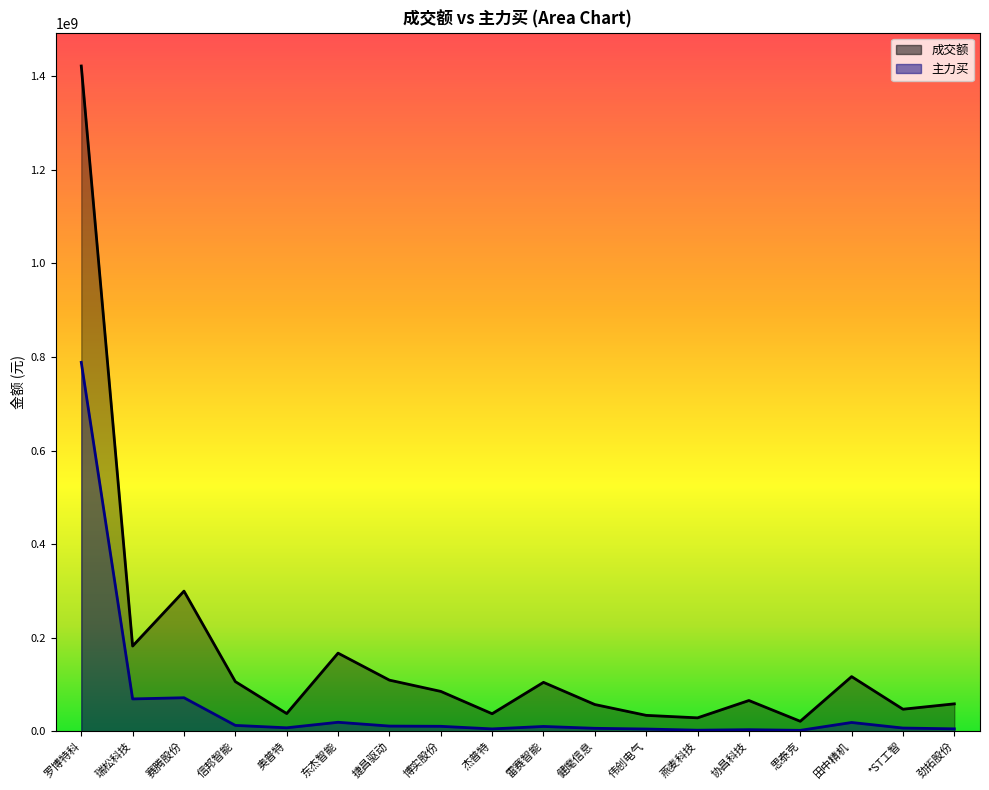

Which label corresponds to the smallest value in the chart?

思泰克